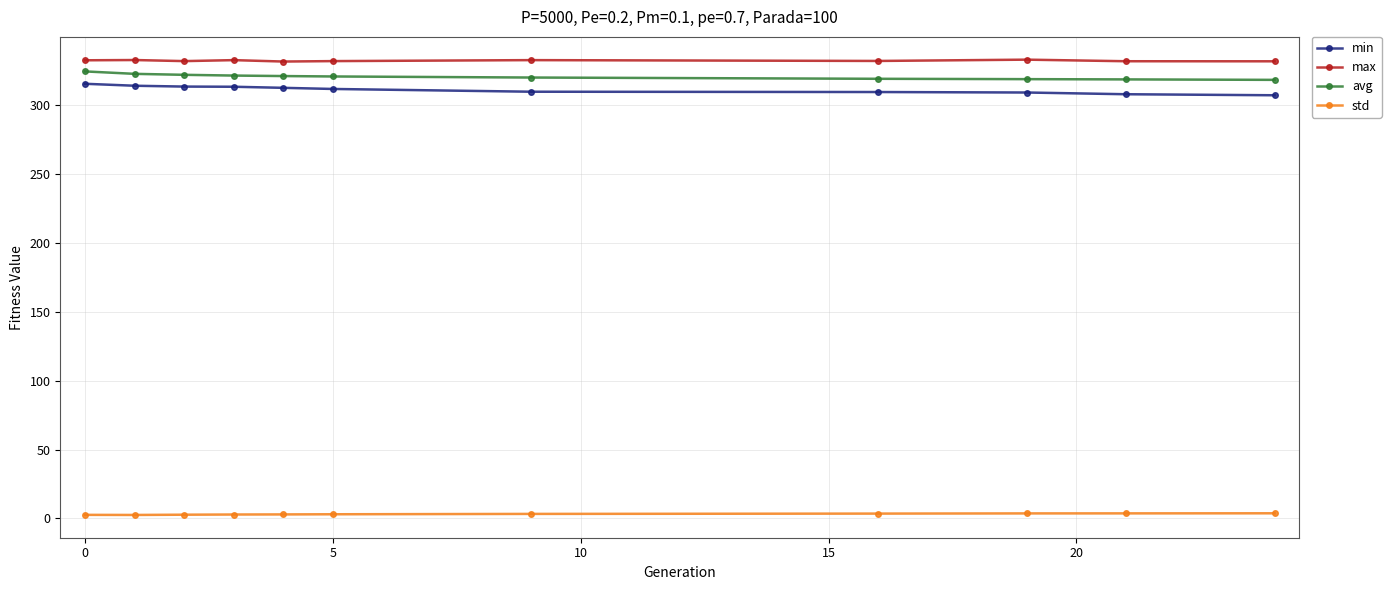

True or false: std and min intersect in this chart.

False